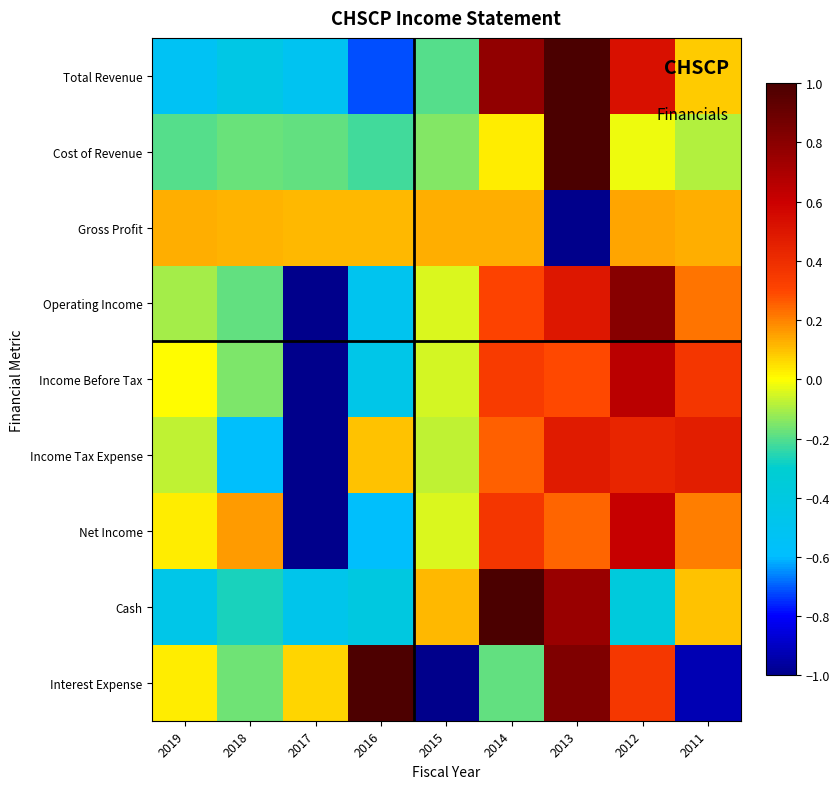

Reading left to right, list all the values displayed in this chart.

Total Revenue: 2019=-0.5	2018=-0.4	2017=-0.5	2016=-0.7	2015=-0.2	2014=0.8	2013=1.0	2012=0.5	2011=0.1
Cost of Revenue: 2019=-0.2	2018=-0.2	2017=-0.2	2016=-0.2	2015=-0.1	2014=0.0	2013=1.0	2012=-0.0	2011=-0.1
Gross Profit: 2019=0.1	2018=0.1	2017=0.1	2016=0.1	2015=0.1	2014=0.1	2013=-1.0	2012=0.1	2011=0.1
Operating Income: 2019=-0.1	2018=-0.2	2017=-1.0	2016=-0.5	2015=-0.0	2014=0.3	2013=0.5	2012=0.8	2011=0.2
Income Before Tax: 2019=0.0	2018=-0.2	2017=-1.0	2016=-0.4	2015=-0.0	2014=0.3	2013=0.3	2012=0.7	2011=0.4
Income Tax Expense: 2019=-0.1	2018=-0.6	2017=-1.0	2016=0.1	2015=-0.1	2014=0.3	2013=0.5	2012=0.4	2011=0.5
Net Income: 2019=0.0	2018=0.2	2017=-1.0	2016=-0.6	2015=-0.0	2014=0.4	2013=0.2	2012=0.6	2011=0.2
Cash: 2019=-0.5	2018=-0.3	2017=-0.5	2016=-0.4	2015=0.1	2014=1.0	2013=0.8	2012=-0.4	2011=0.1
Interest Expense: 2019=0.0	2018=-0.2	2017=0.1	2016=1.0	2015=-1.0	2014=-0.2	2013=0.8	2012=0.4	2011=-0.9